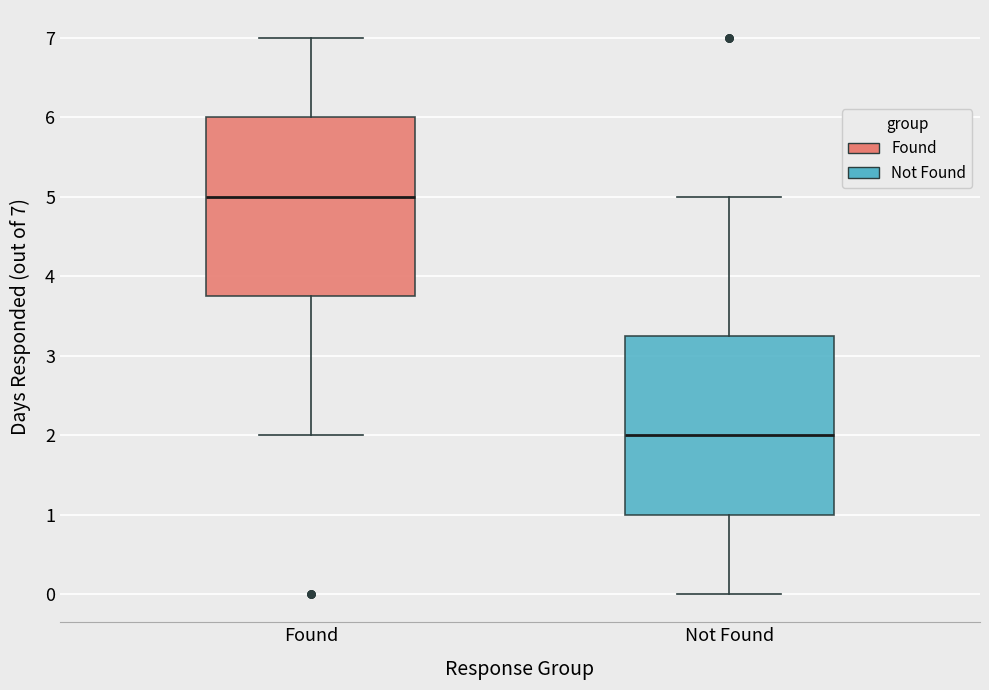

Which box's median line is the highest?

Found